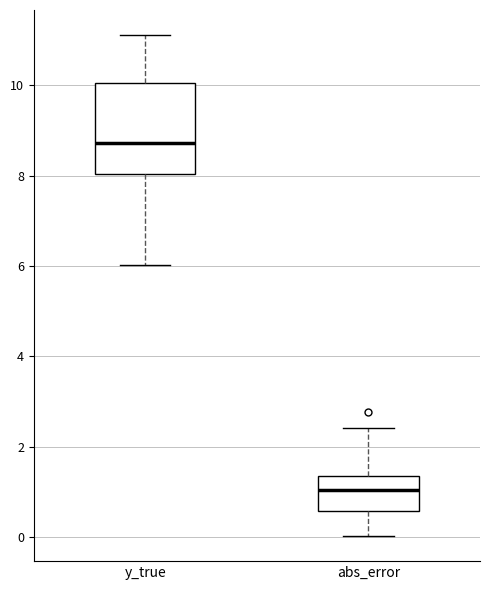

Which box has the lowest median line?

abs_error